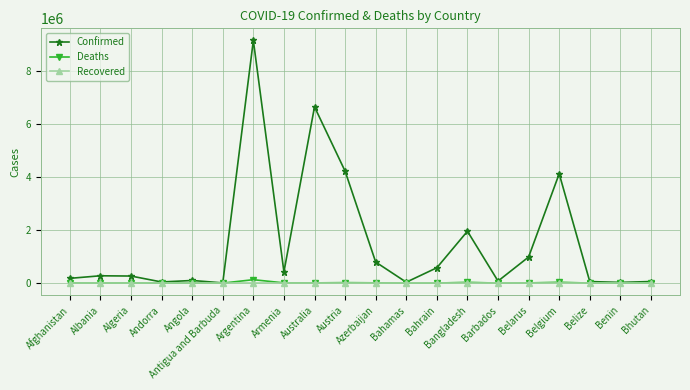

What is the highest value of the Deaths series?

128776